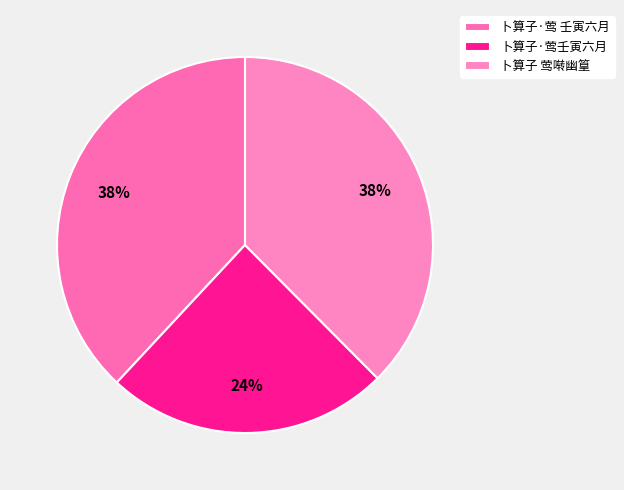

Approximately how many times larger is the value at 卜算子·莺壬寅六月 compared to 卜算子 莺啭幽篁?

0.6